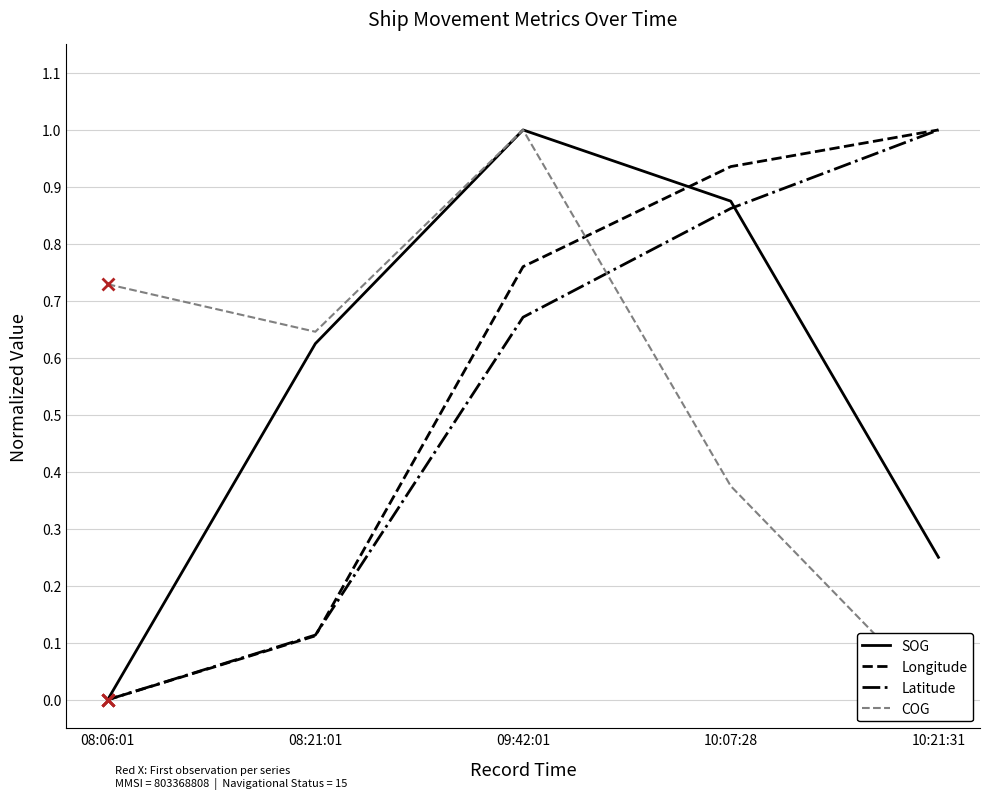

Is this an area chart (filled region under the line)?

No